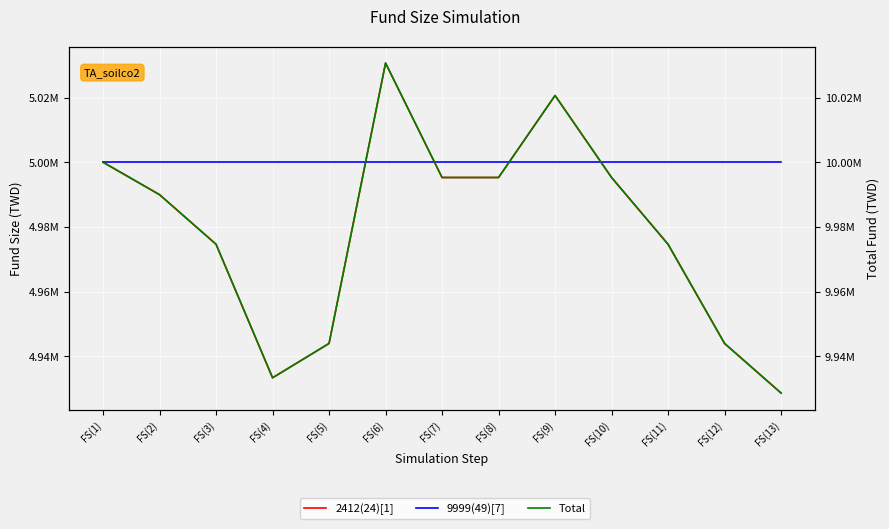

Rank the categories by 2412(24)[1] value from highest to lowest.

FS(6), FS(9), FS(1), FS(7), FS(8), FS(10), FS(2), FS(3), FS(11), FS(5), FS(12), FS(4), FS(13)